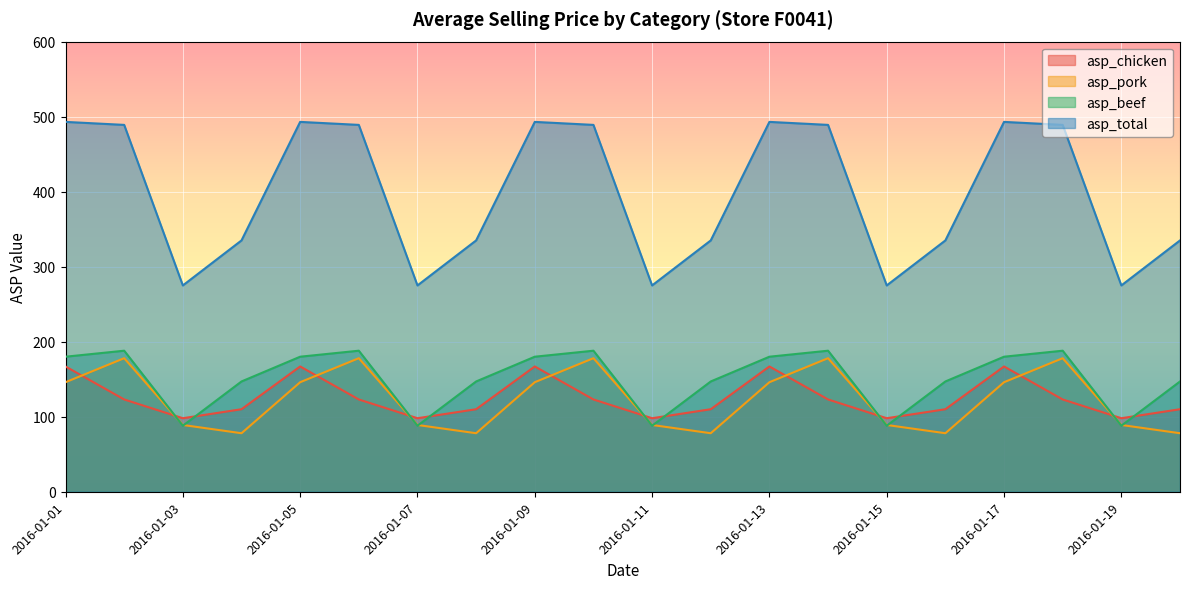

In asp_chicken, how many points are lower than both neighbors (excluding endpoints)?

5